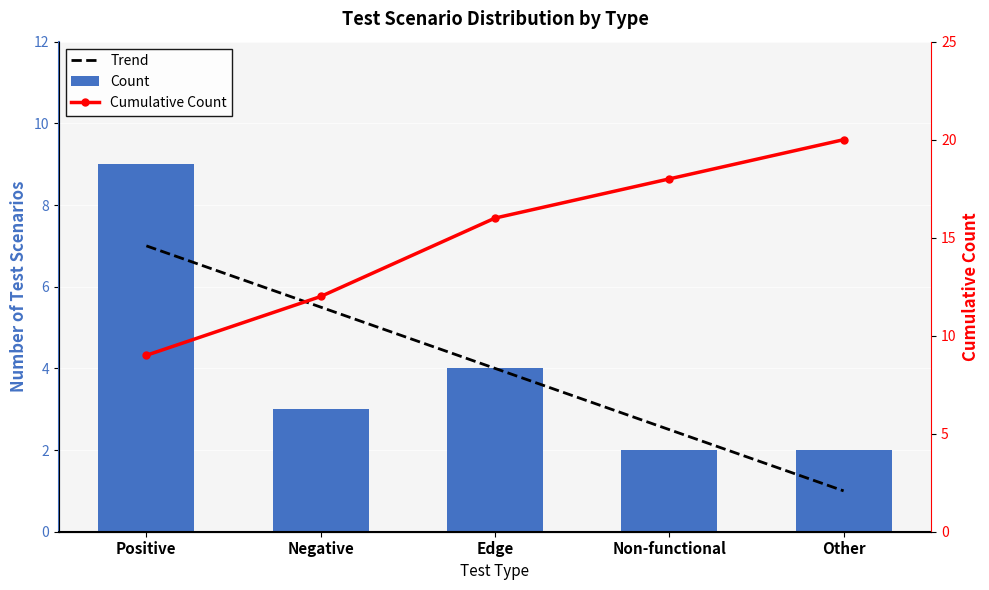

Between Other and Non-functional, which is larger?

Non-functional